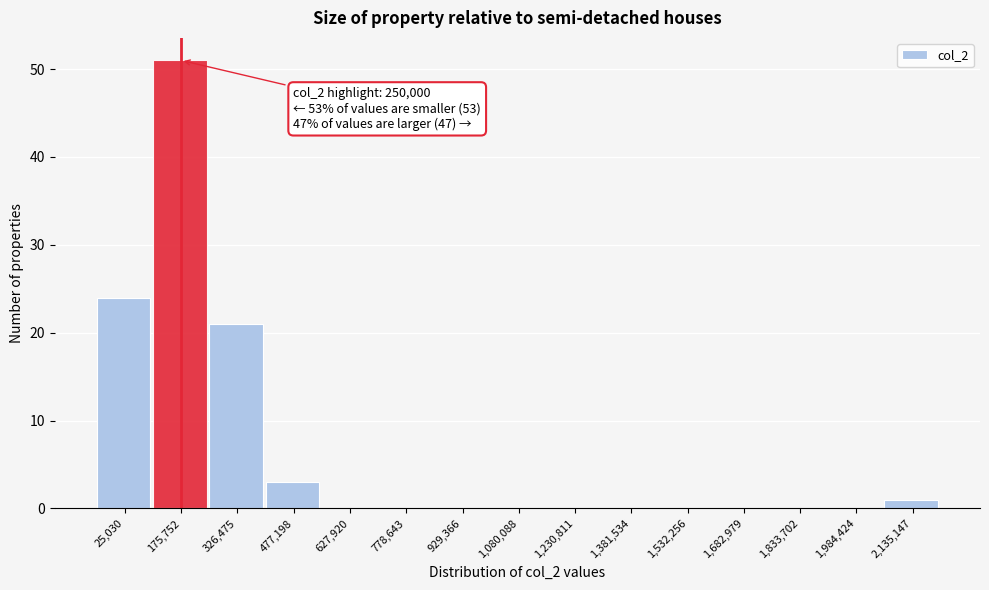

Reading left to right, list all the values displayed in this chart.

25,030=24	175,752=51	326,475=21	477,198=3	627,920=0	778,643=0	929,366=0	1,080,088=0	1,230,811=0	1,381,534=0	1,532,256=0	1,682,979=0	1,833,702=0	1,984,424=0	2,135,147=1